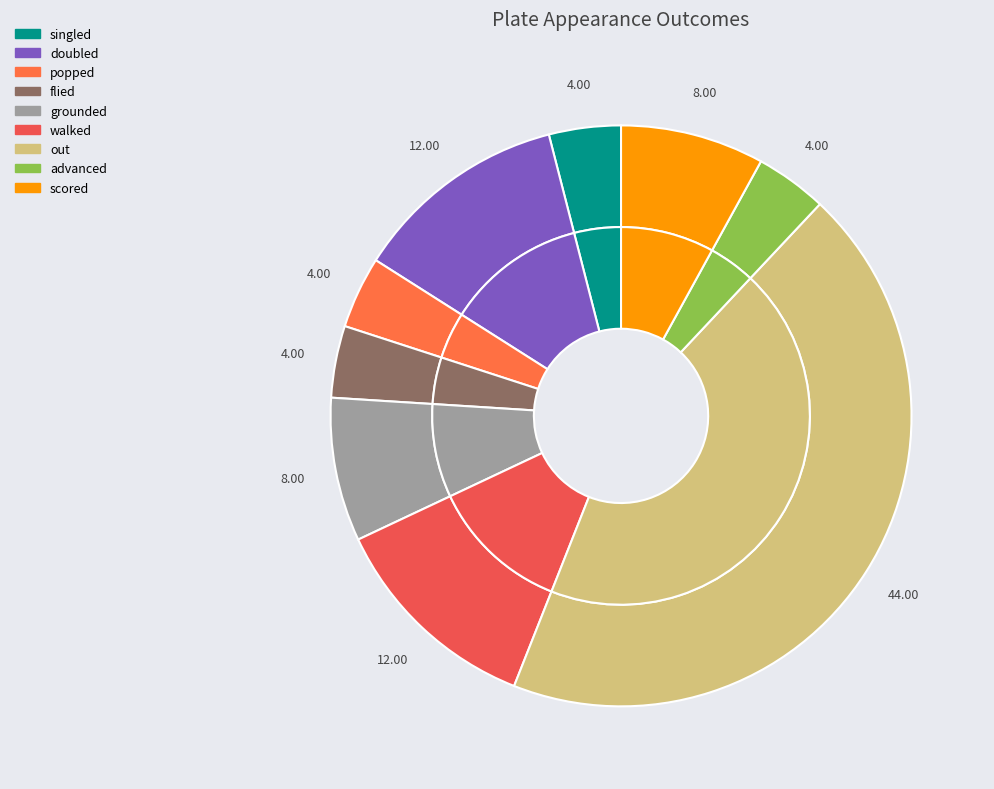

To the nearest percent, what is the combined percentage of singled and flied?

8%